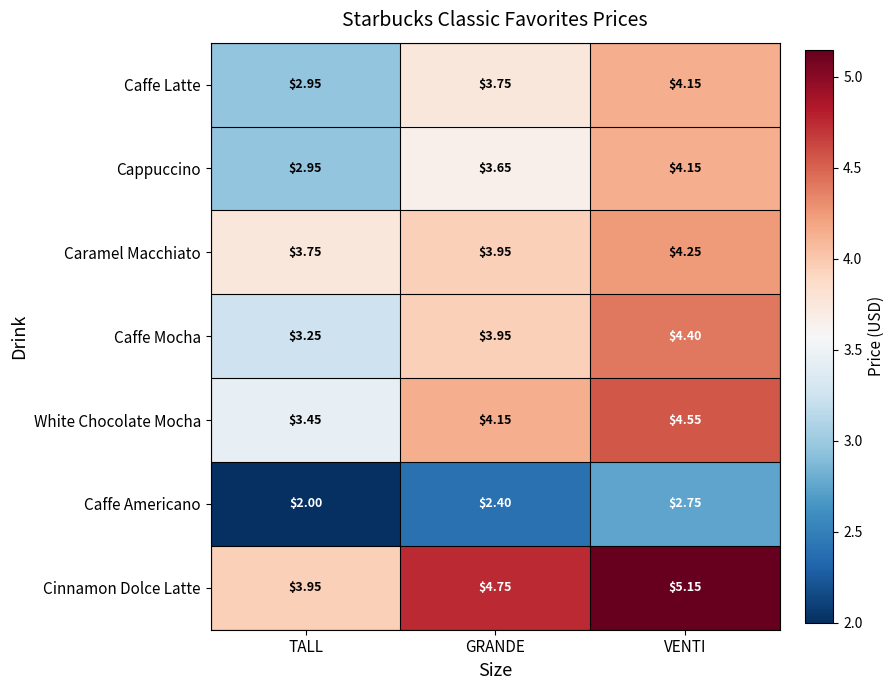

Where is Caramel Macchiato nearest to the value 4?

GRANDE